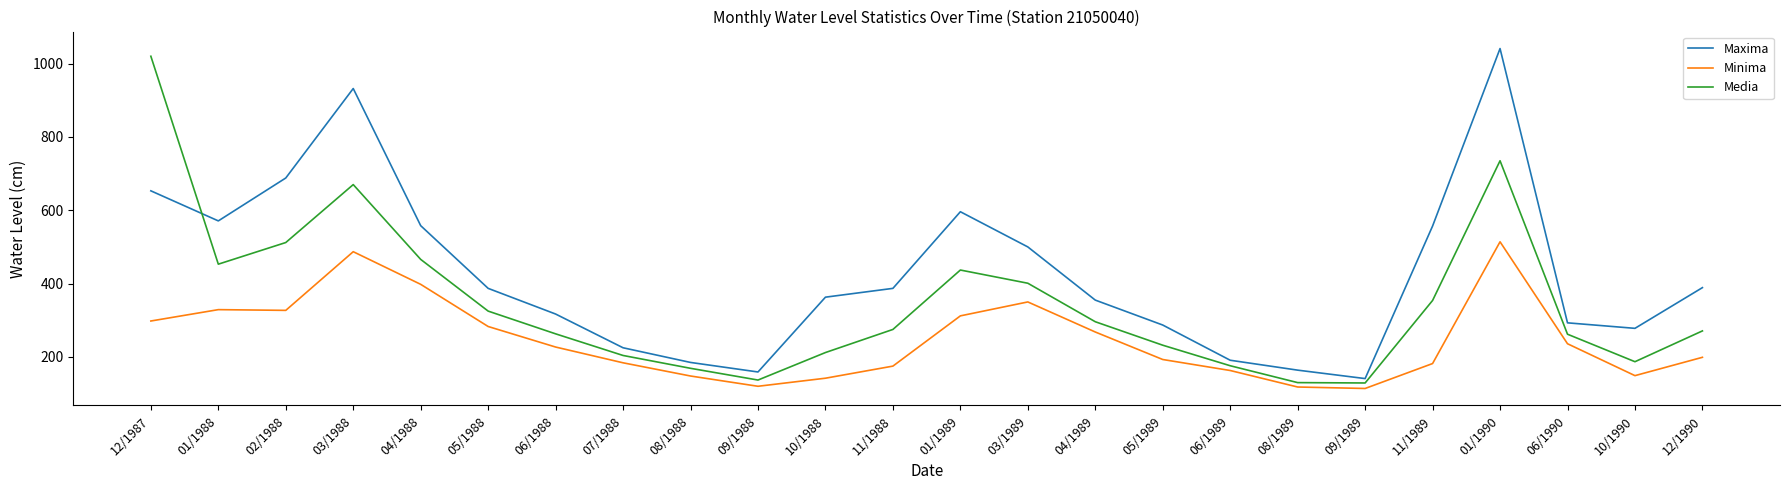

What position from the left is 12/1990?

24